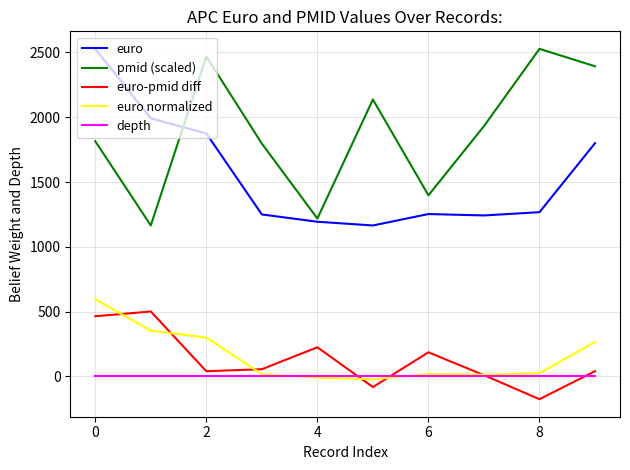

Which series has the largest total across all categories?

pmid (scaled)